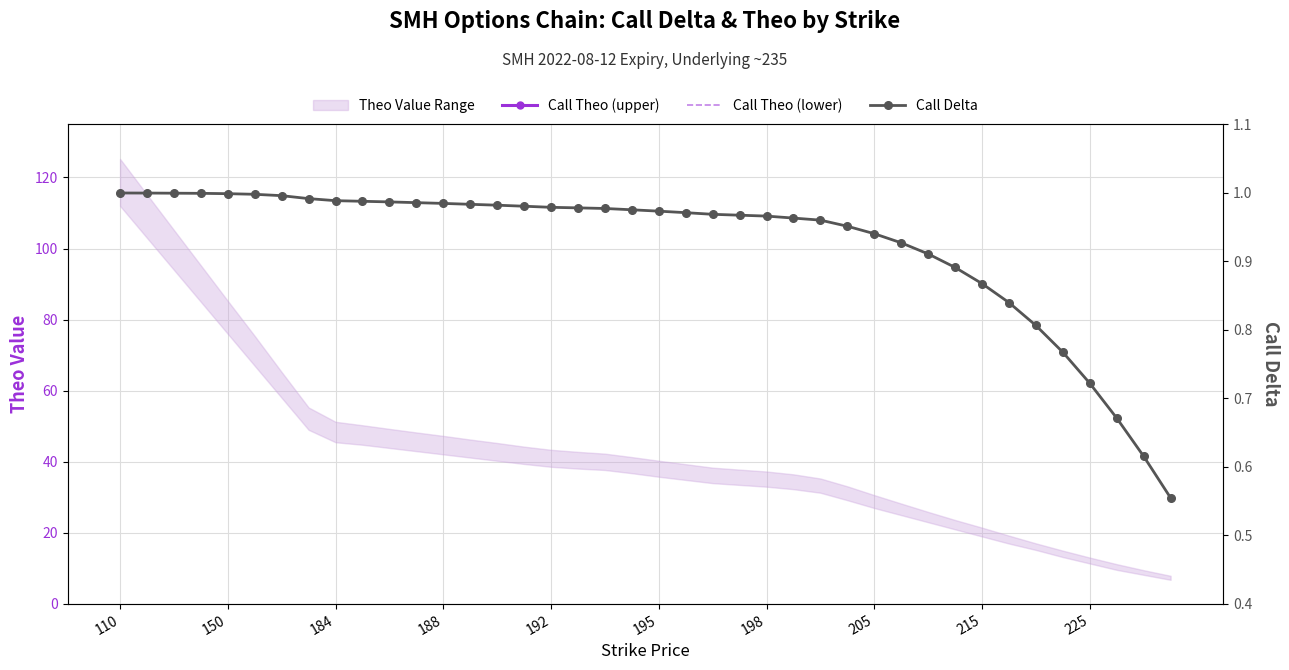

True or false: Call Theo (lower) has more than 1 interior local peaks.

False